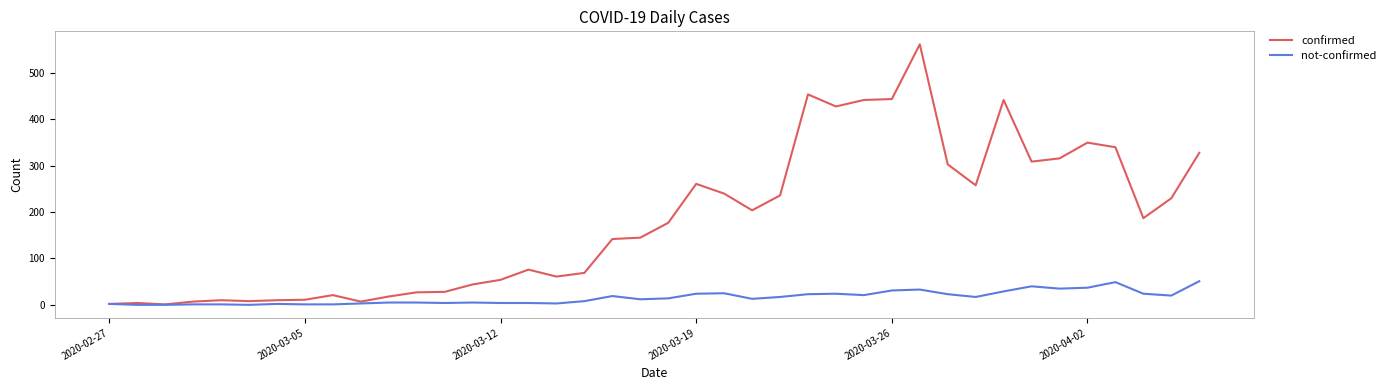

Which series has the largest total across all categories?

confirmed